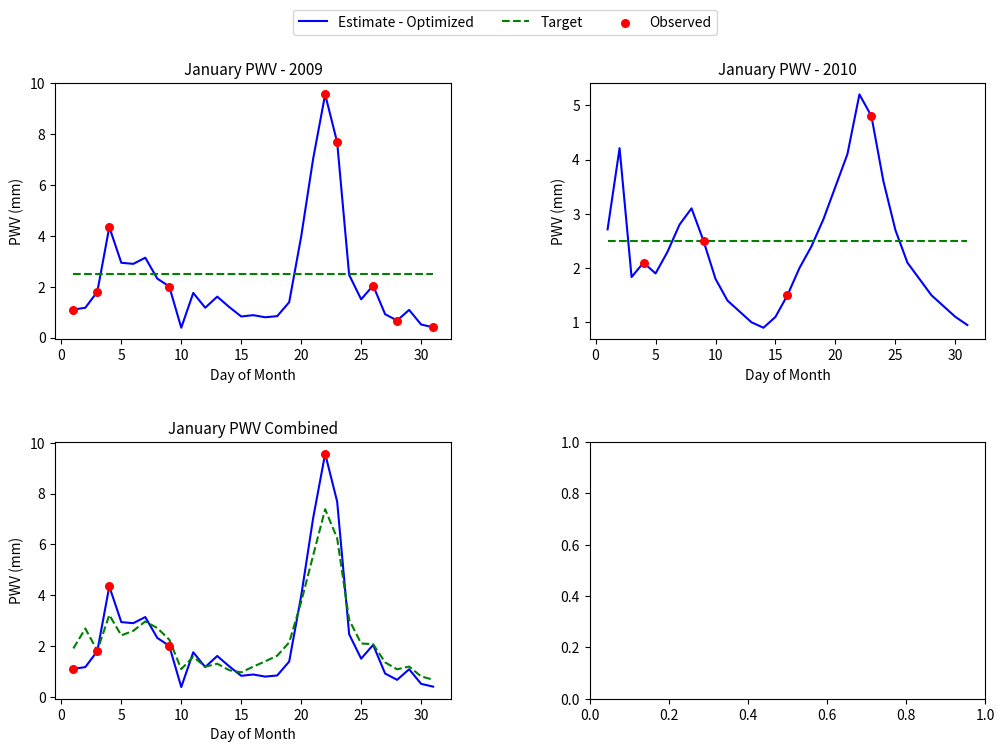

Which series has the largest total across all categories?

2010